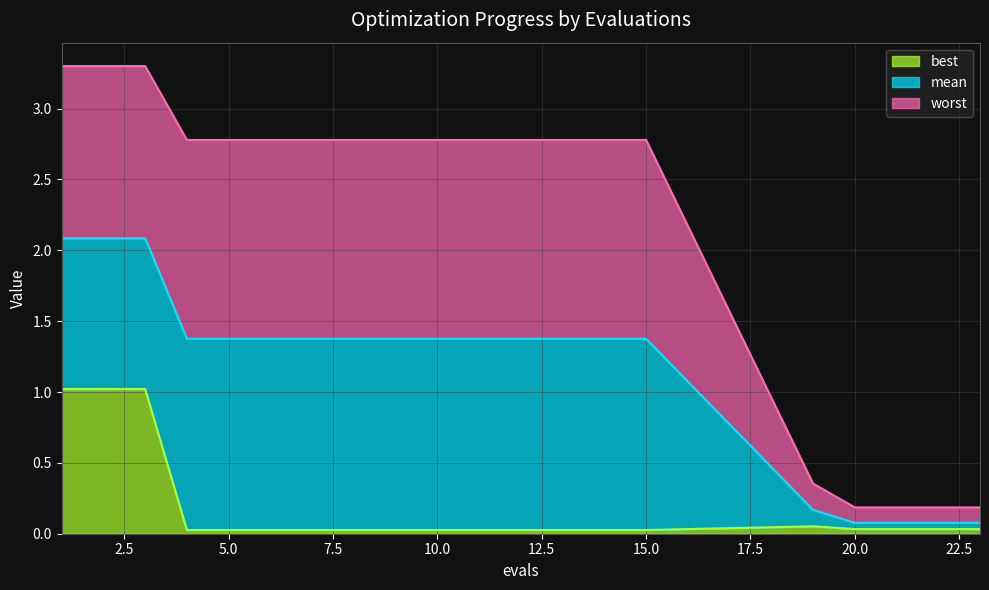

At 20, list the series in order from largest to smallest.

worst, mean, best